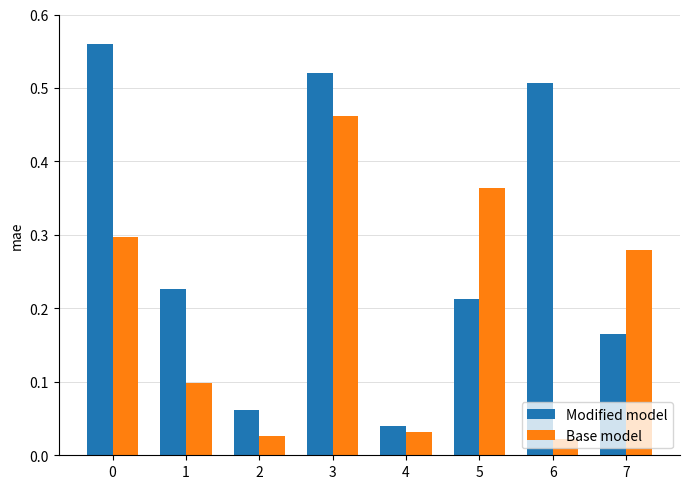

At which label is Modified model closest to 0?

4